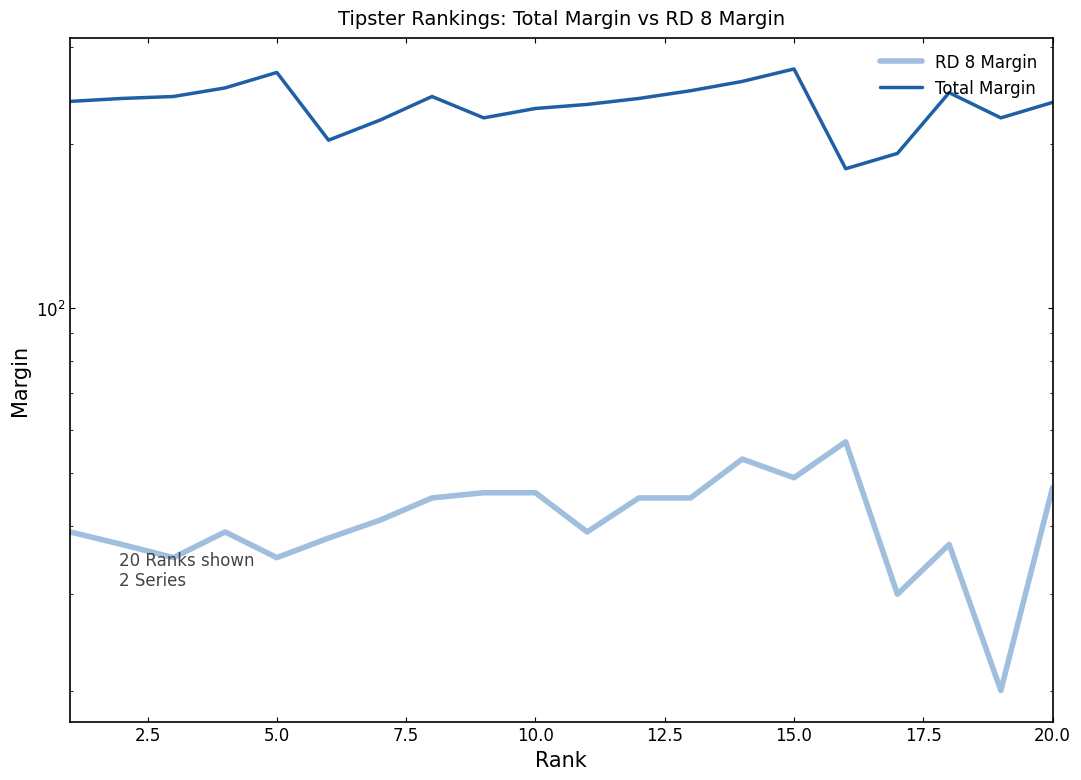

Reading left to right, list all the values displayed in this chart.

RD 8 Margin: 39	37	35	39	35	38	41	45	46	46	39	45	45	53	49	57	30	37	20	47
Total Margin: 239	242	244	253	270	203	221	244	223	232	236	242	250	260	274	180	192	248	223	238